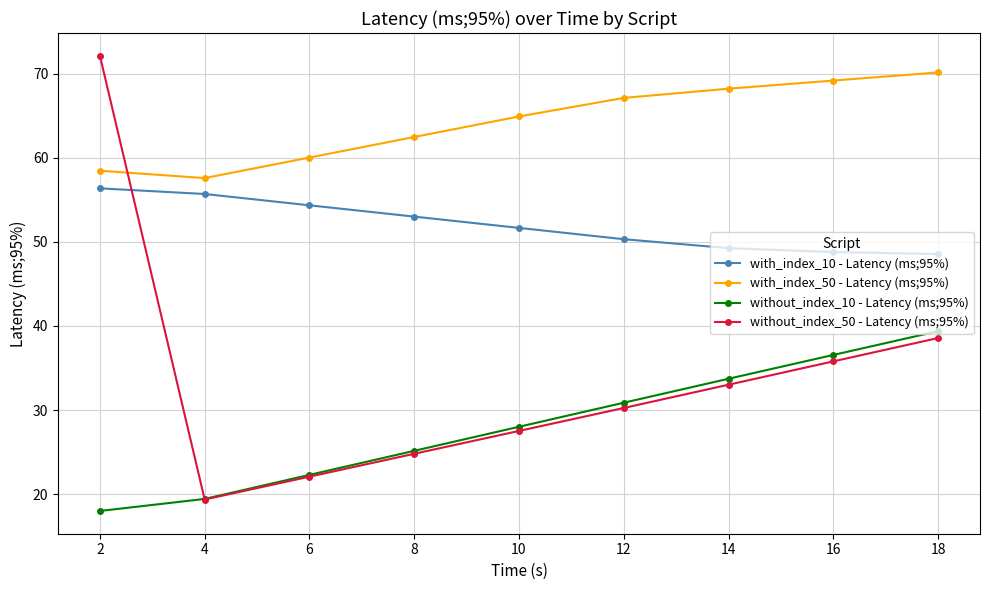

Which series changed the most between 8 and 18?

without_index_10 - Latency (ms;95%)